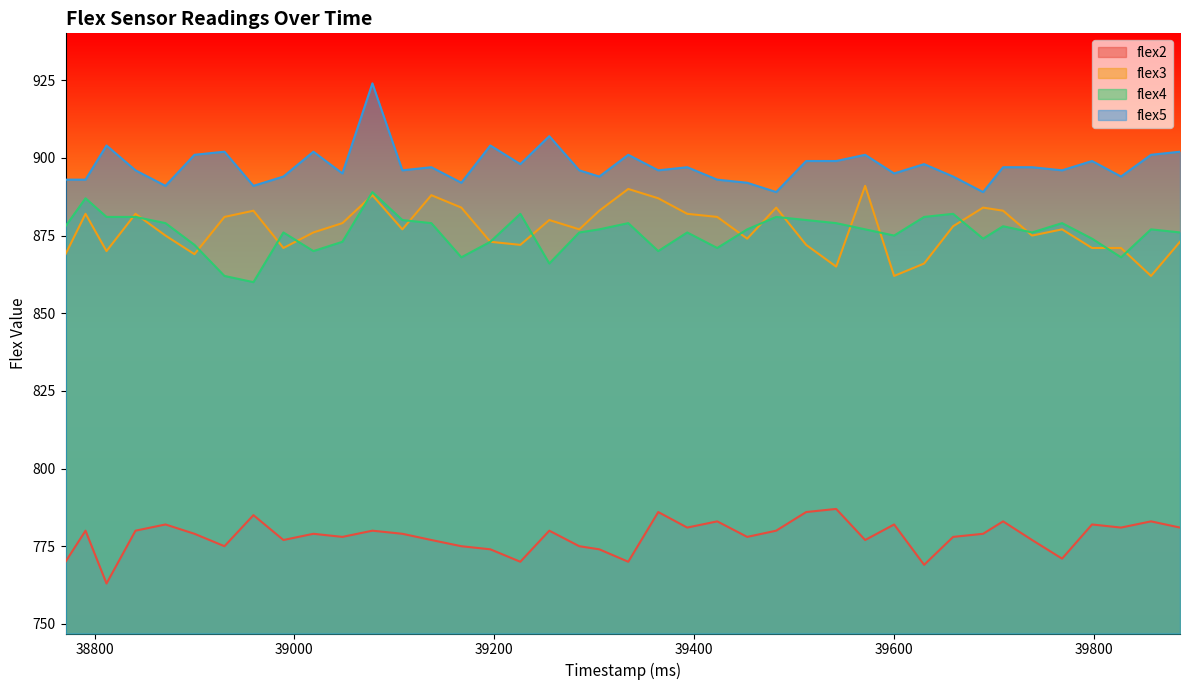

How many lines are shown in the chart?

4